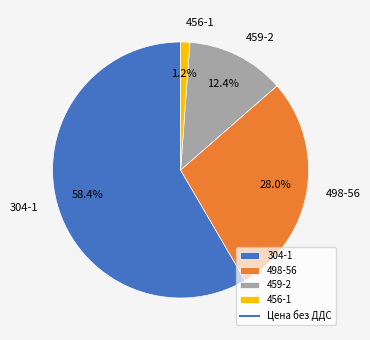

Is the sum of 459-2 and 498-56 greater than half?

No